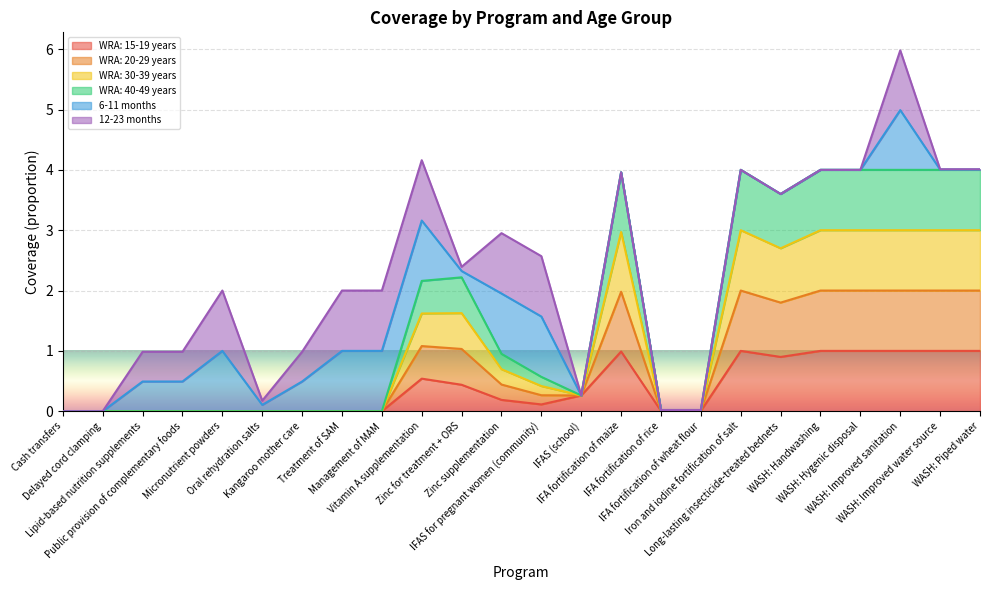

How many positive values does the WRA: 20-29 years series have?

15